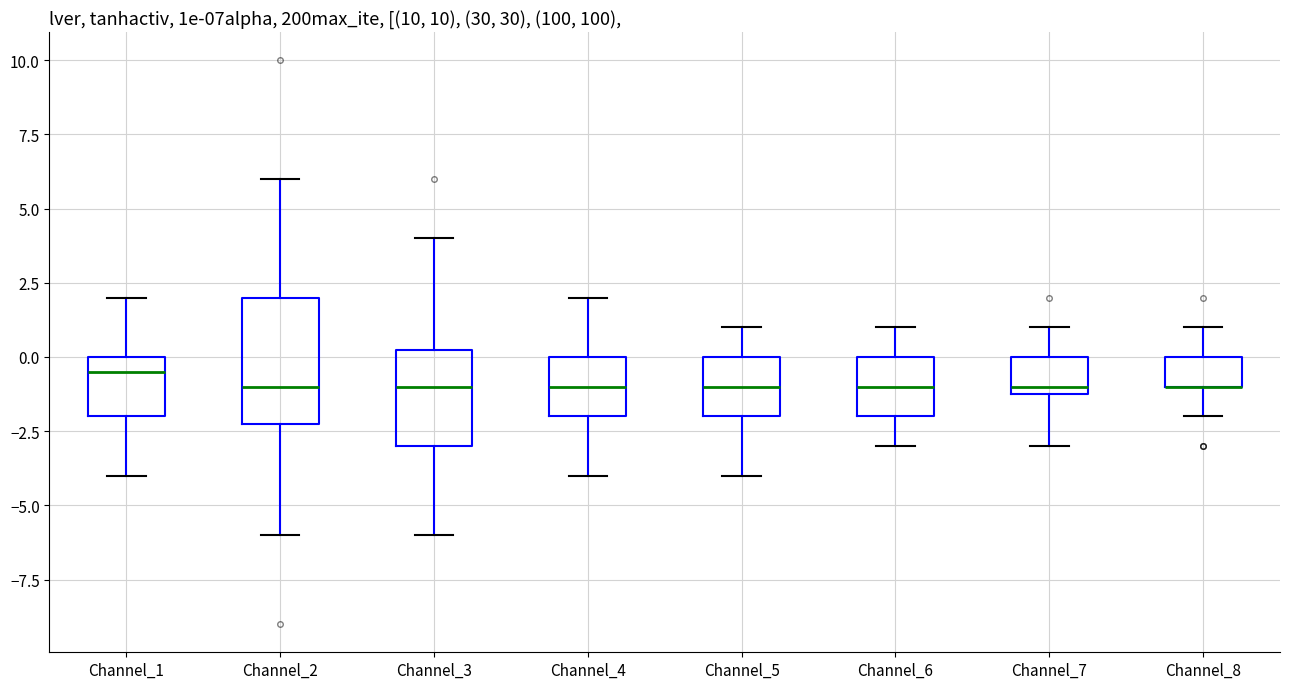

Reading left to right, read every box against the y-axis: the position of its median line, the range the box covers, and the ends of its whiskers. The values are not printed on the chart, so give them approximately, as read against the axis.

Channel_1: median -0.5, box -2.0 to 0.0, whiskers -4.0 to 2.0
Channel_2: median -1.0, box -2.0 to 2.0, whiskers -6.0 to 6.0
Channel_3: median -1.0, box -3.0 to 0.5, whiskers -6.0 to 4.0
Channel_4: median -1.0, box -2.0 to 0.0, whiskers -4.0 to 2.0
Channel_5: median -1.0, box -2.0 to 0.0, whiskers -4.0 to 1.0
Channel_6: median -1.0, box -2.0 to 0.0, whiskers -3.0 to 1.0
Channel_7: median -1.0 (just above the box's lower edge), box -1.0 to 0.0, whiskers -3.0 to 1.0
Channel_8: median -1.0 (drawn on the box's lower edge), box -1.0 to 0.0, whiskers -2.0 to 1.0